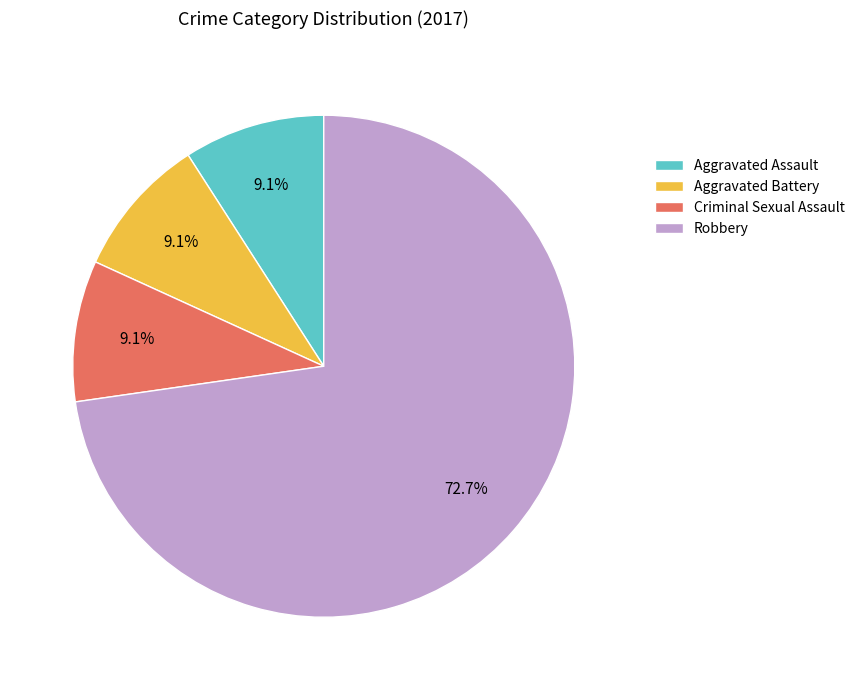

To the nearest percent, what is the difference between the Aggravated Assault and Robbery slice percentages?

64%